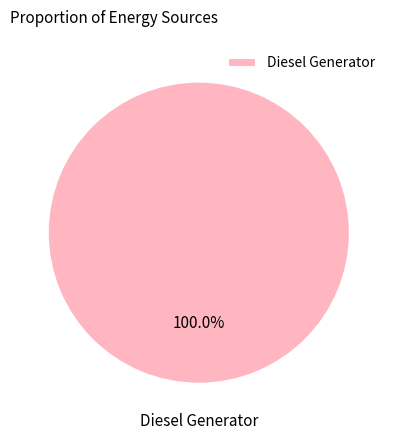

Rank the categories by value from highest to lowest.

Diesel Generator